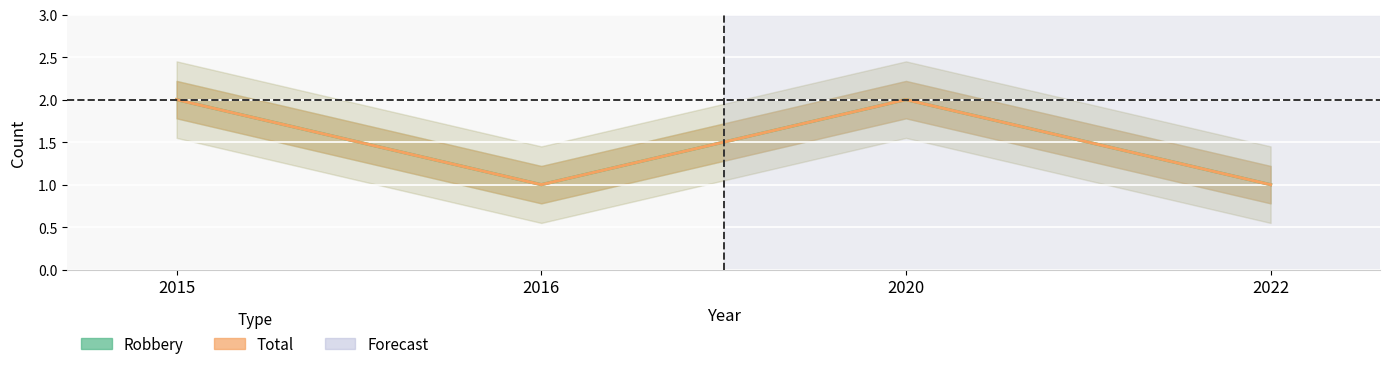

Where is the first local minimum for Robbery?

2016